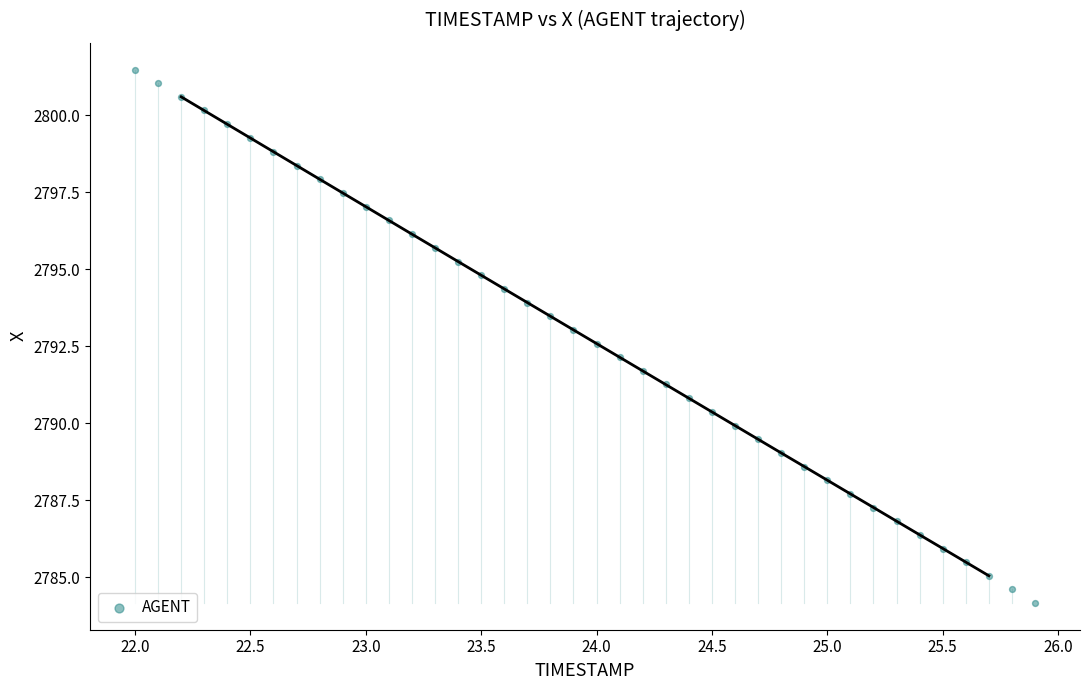

What is the range of X values (max minus min)?

3.9